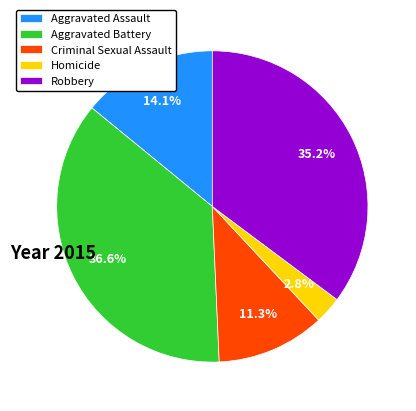

Is the sum of Criminal Sexual Assault and Homicide greater than half?

No